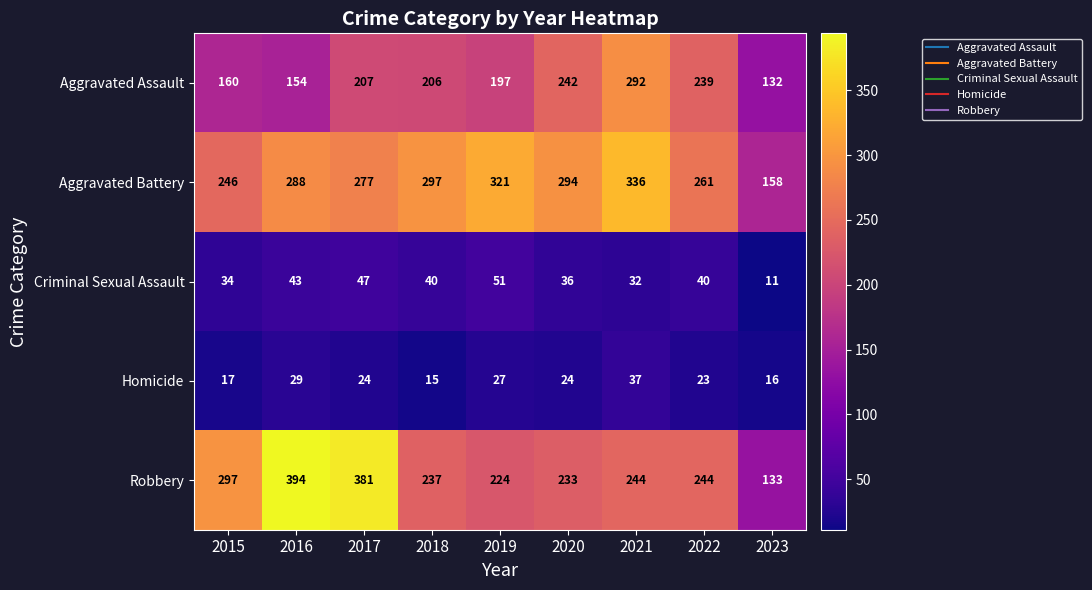

What is the maximum value shown in the chart?

394